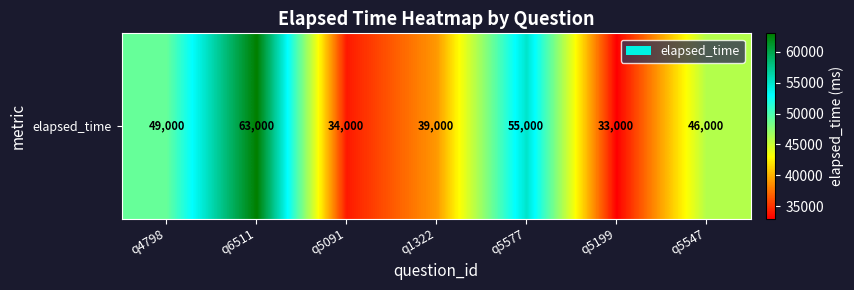

Approximately how many times larger is the value at q6511 compared to q5199?

1.9